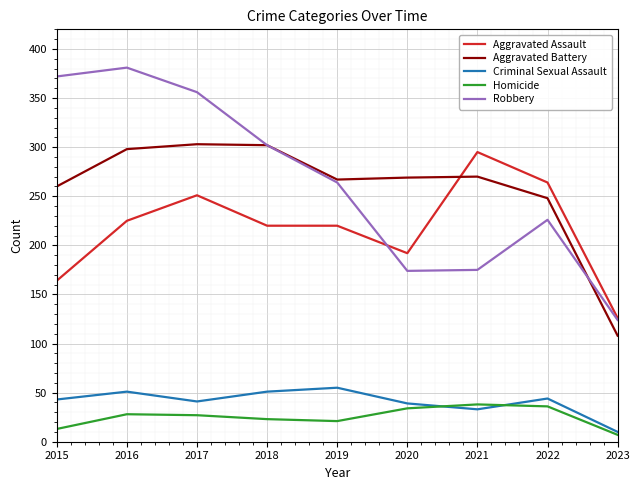

At which label does Robbery reach its minimum?

2023